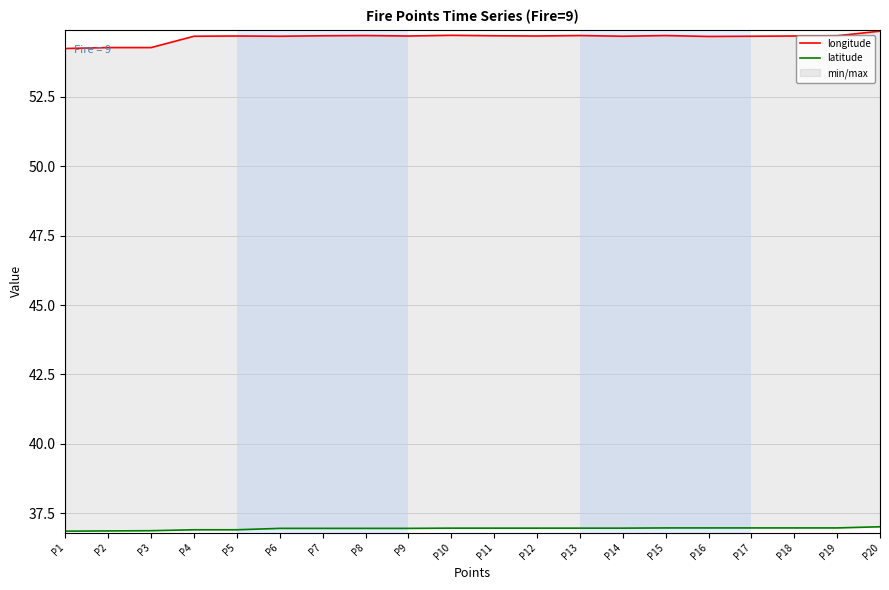

In longitude, how many points are lower than both neighbors (excluding endpoints)?

5